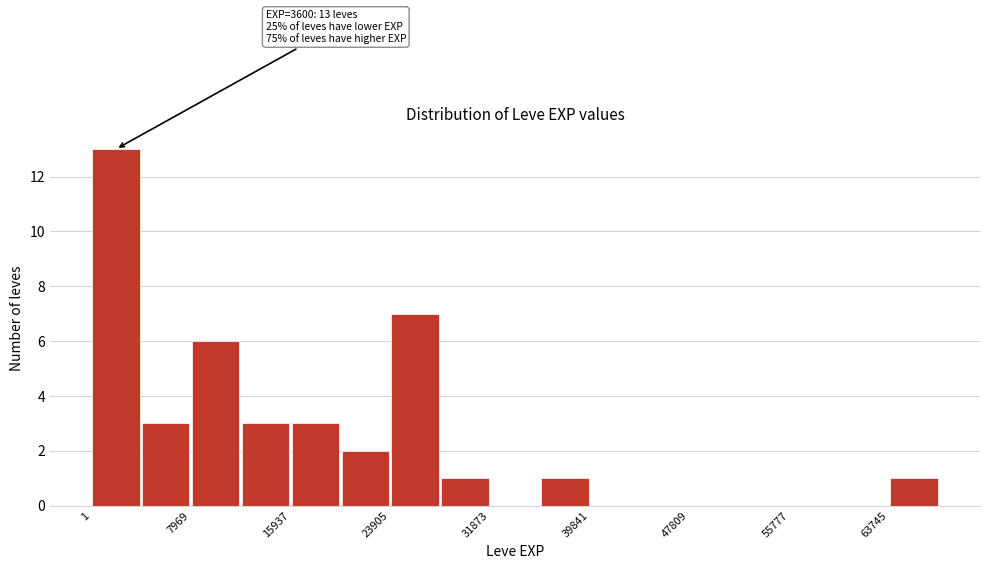

Around what value on the x-axis is the tallest bar? Give the approximate position of its centre, as read against the axis.

2000